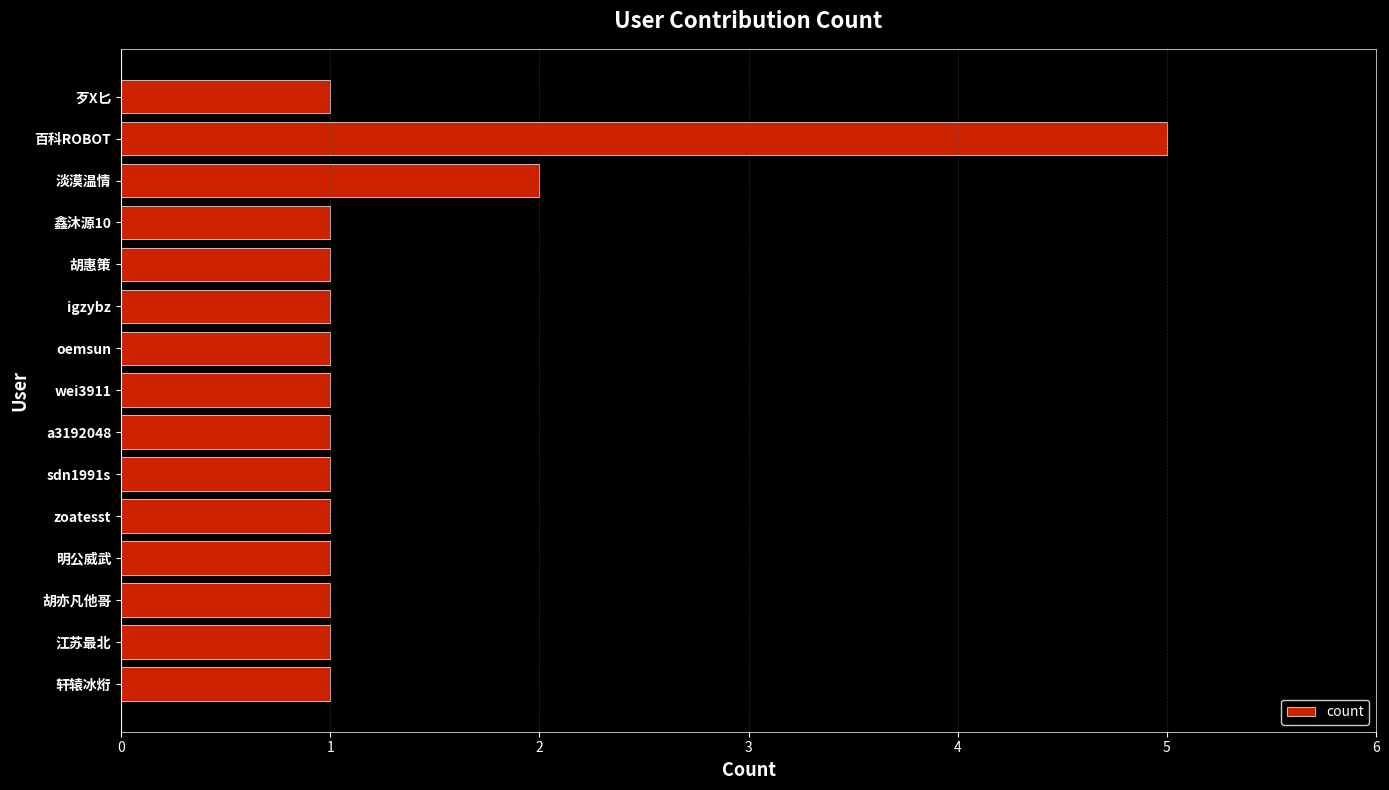

Reading bottom to top, list all the values displayed in this chart.

1	1	1	1	1	1	1	1	1	1	1	1	2	5	1